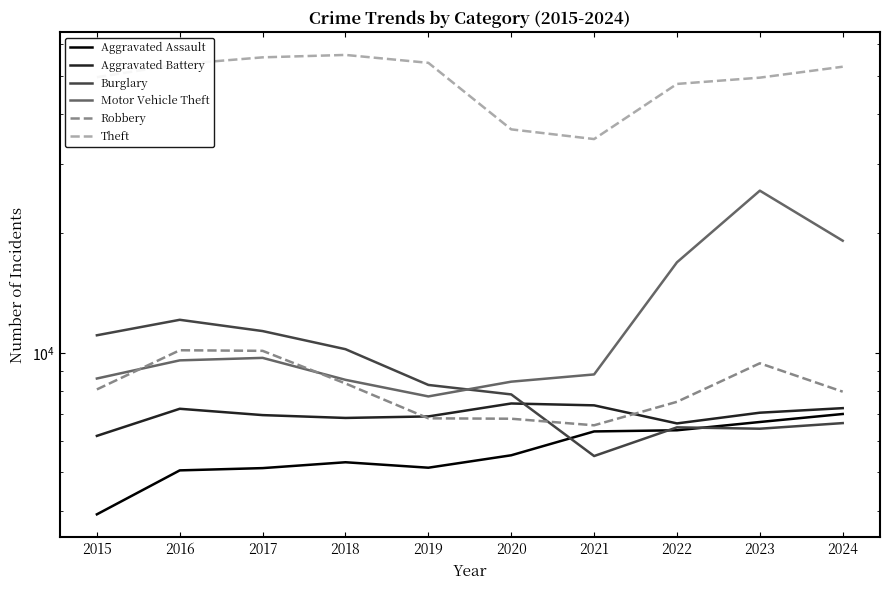

Count the number of data series in this chart.

6